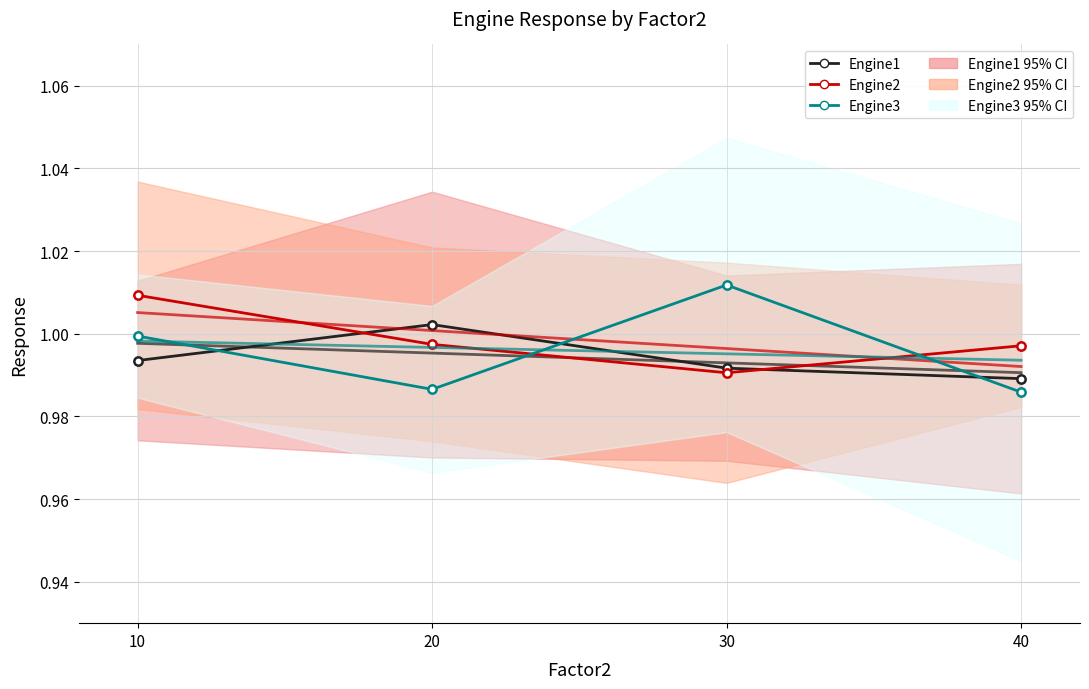

How many data points does each series have?

4